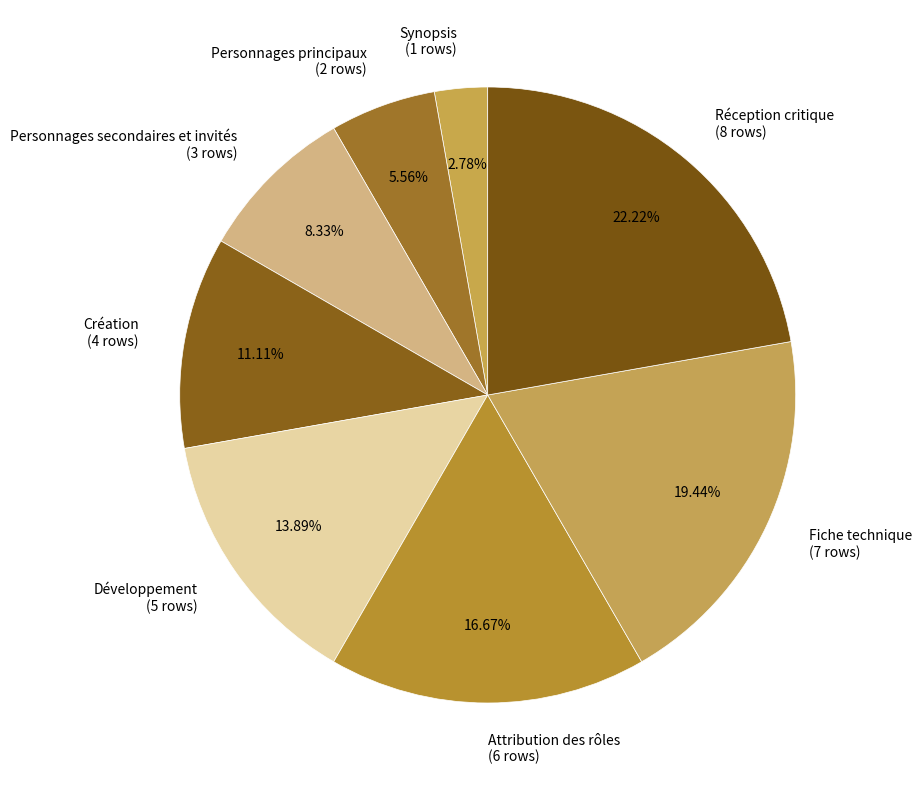

Is the sum of Développement and Création greater than half?

No